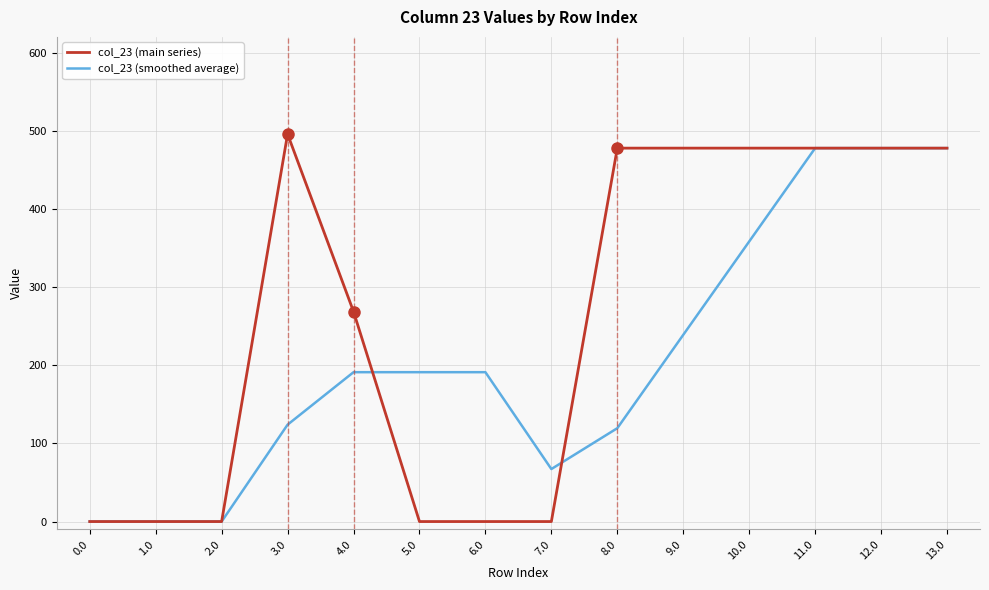

At how many categories does at least one series exceed 470?

7